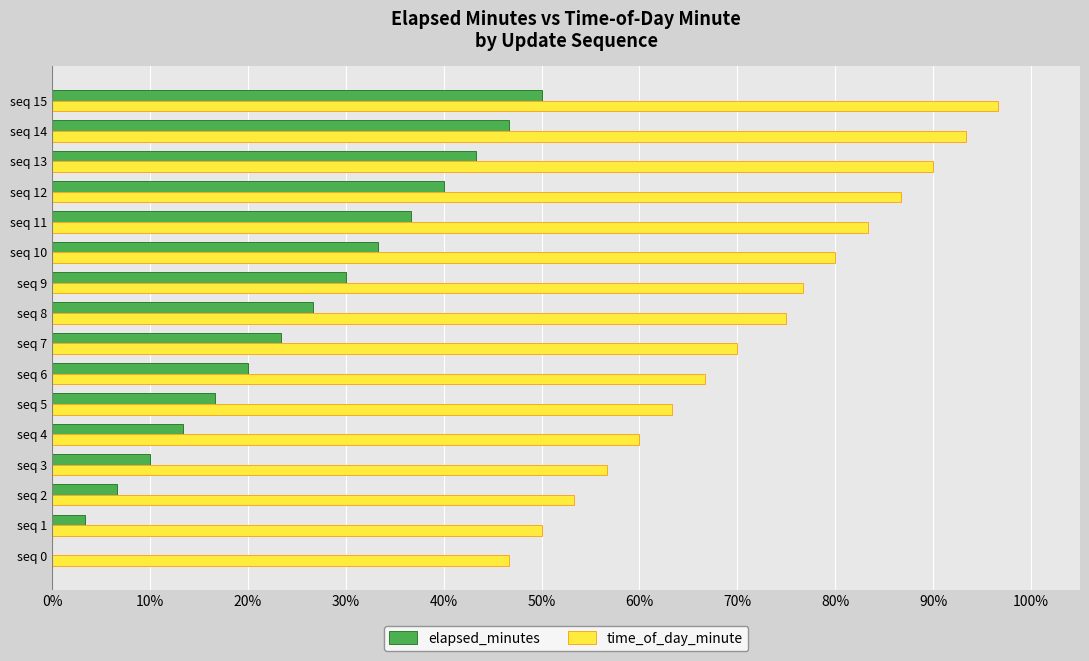

Which label corresponds to the largest value in the chart?

seq 15